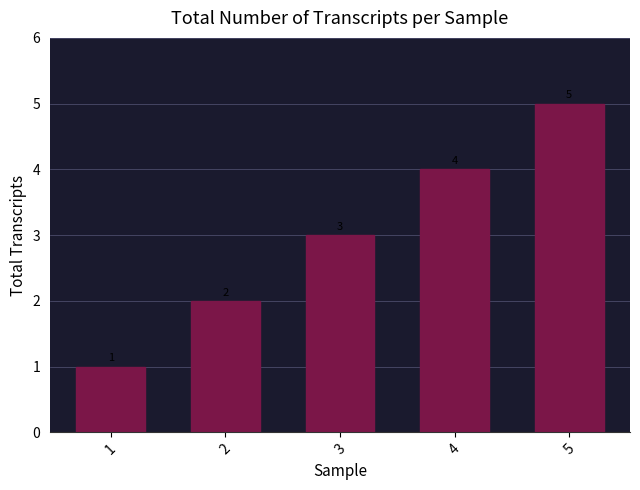

Reading left to right, what are all the values shown in this chart?

1=1	2=2	3=3	4=4	5=5